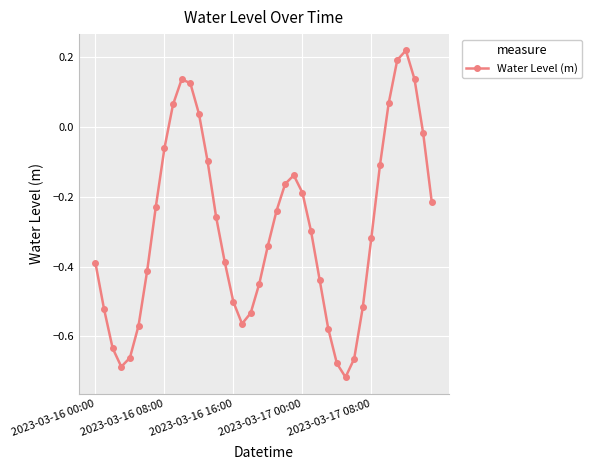

How many points are lower than both their immediate neighbors (excluding endpoints)?

3